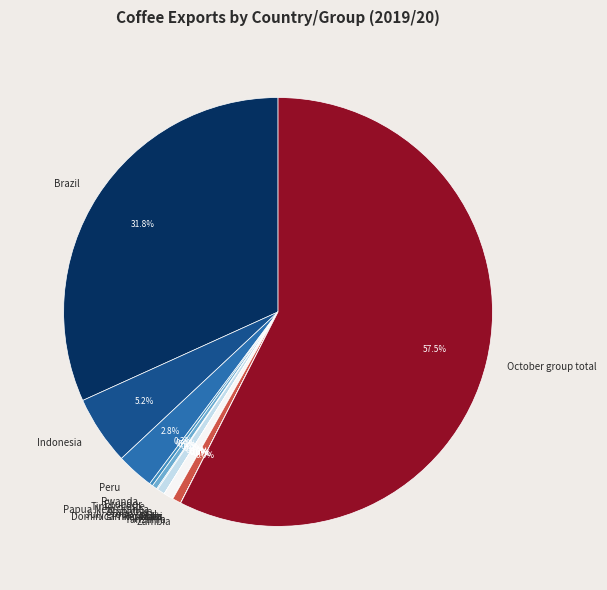

Is it true that Brazil is 19% of the pie?

False